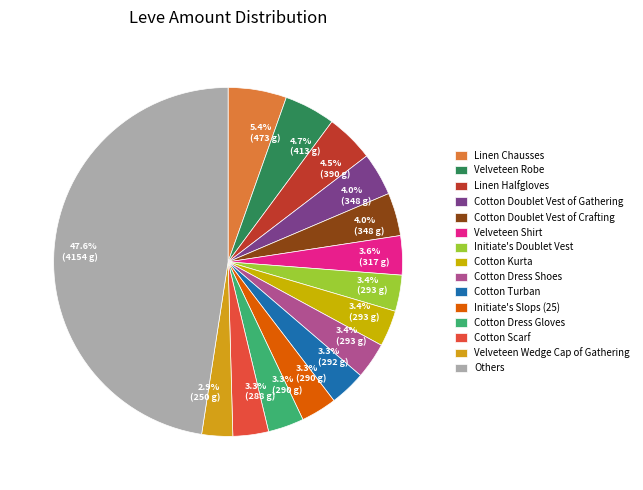

Count the number of slices in the pie.

15